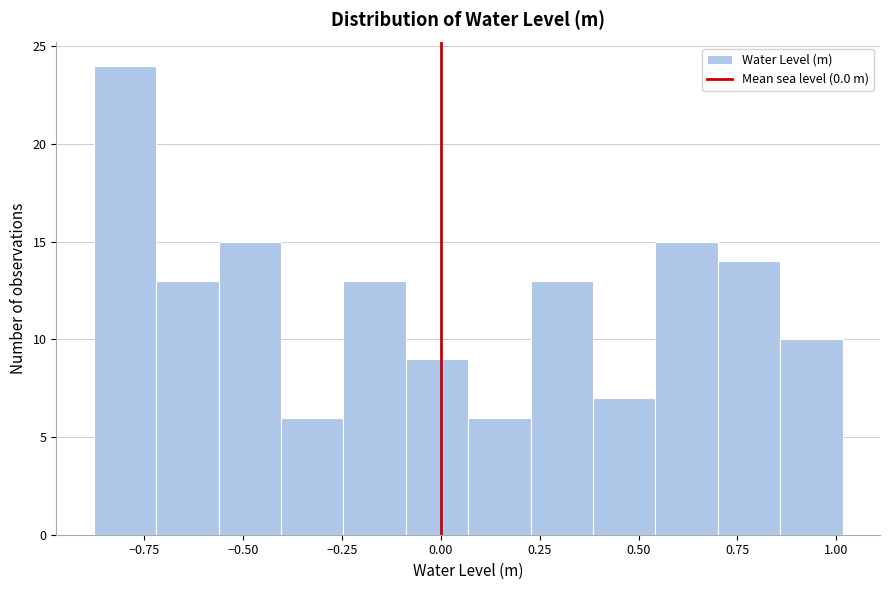

Read against the x-axis, roughly where is the centre of the tallest bar?

-0.80